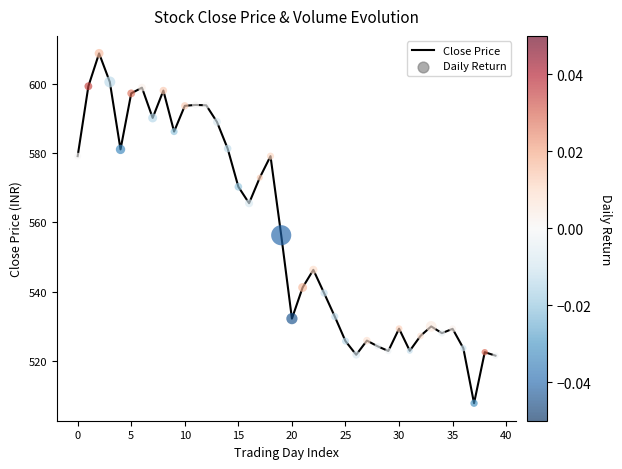

What is the minimum value shown in the chart?

507.8